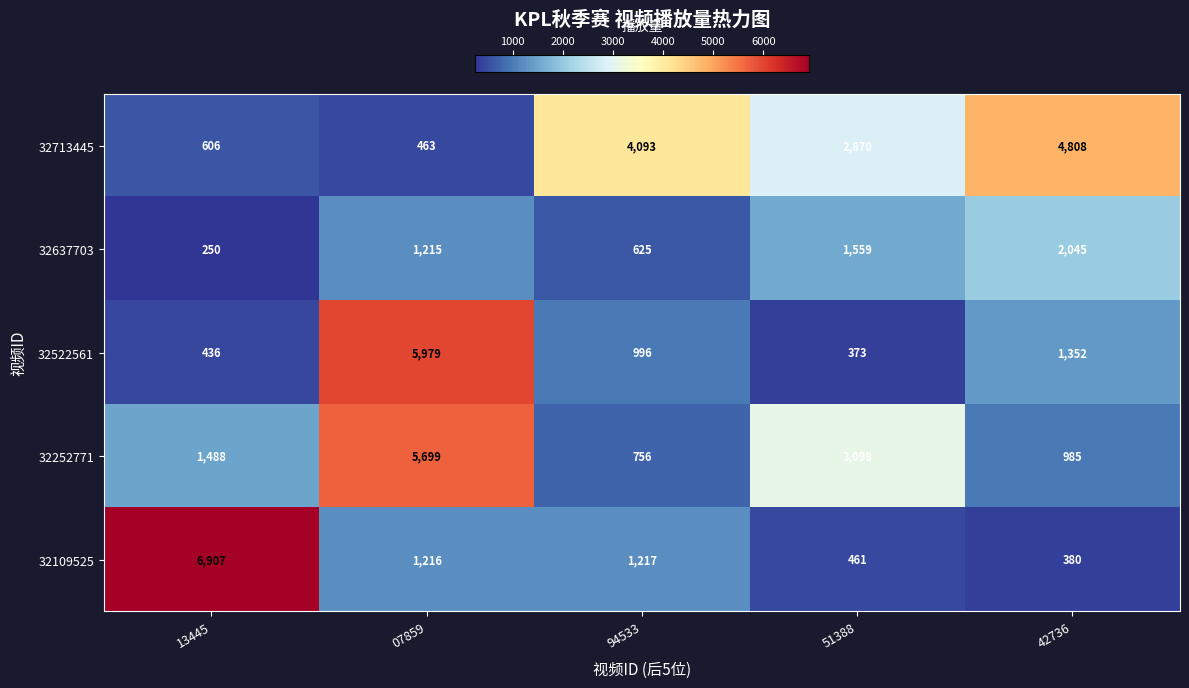

What is the minimum value shown in the chart?

250